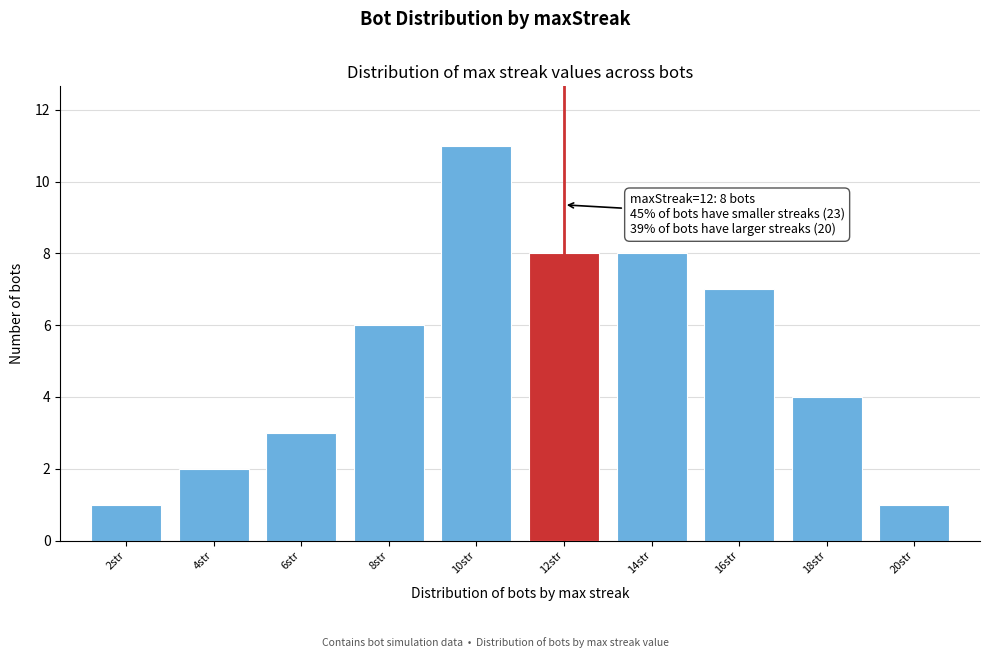

Reading right to left, list all the values displayed in this chart.

20str=1	18str=4	16str=7	14str=8	12str=8	10str=11	8str=6	6str=3	4str=2	2str=1